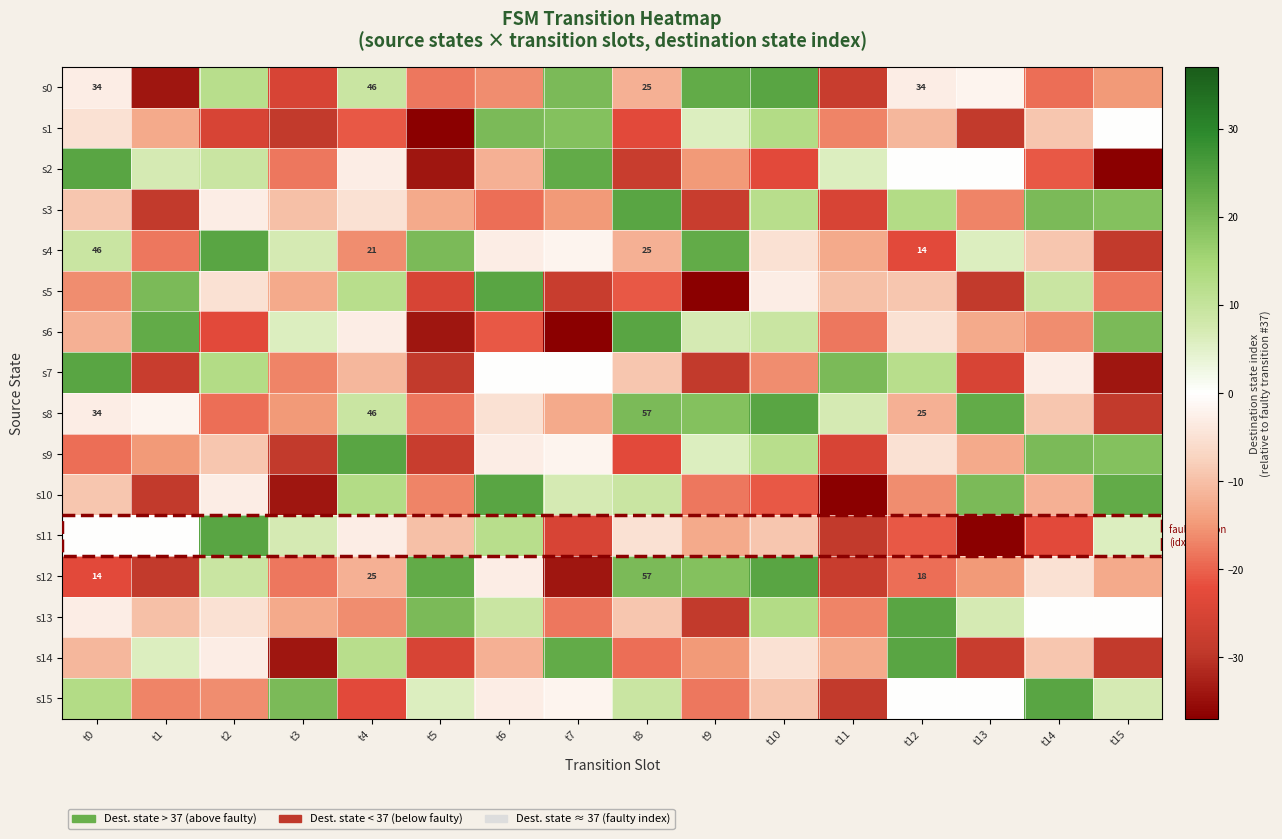

Is the value of s14 at t5 greater than the value of s10 at t7?

No